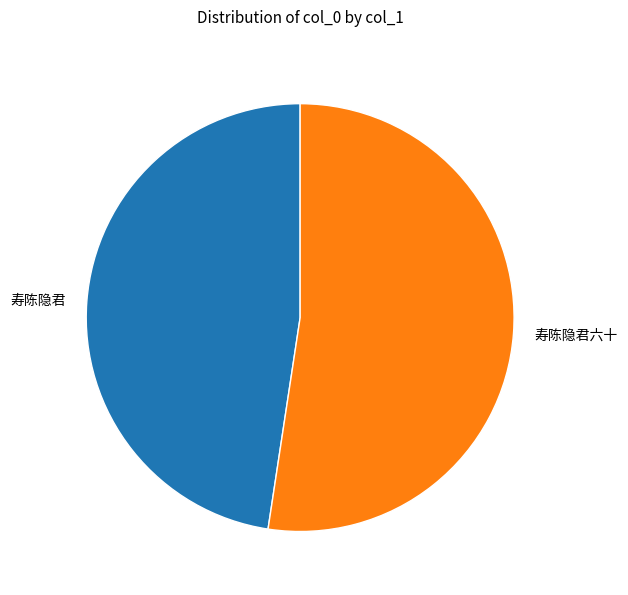

What is the smallest slice in the pie chart?

寿陈隐君